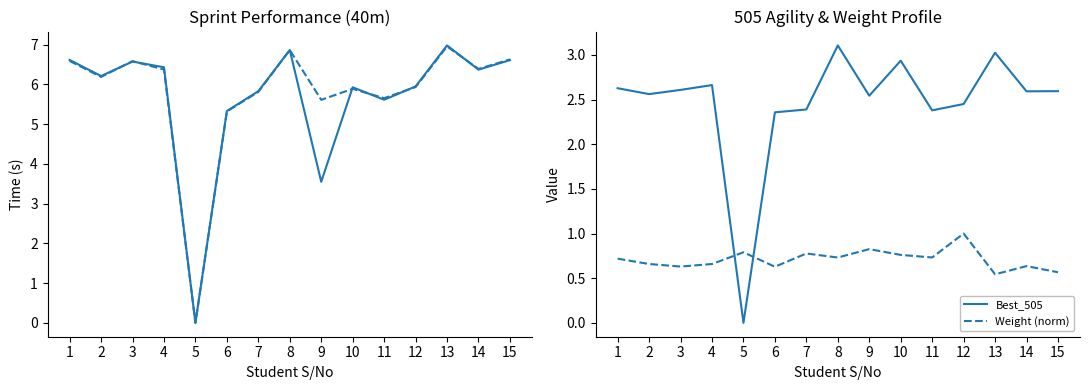

True or false: Best_505 has a value of 4.2 at 10.

False